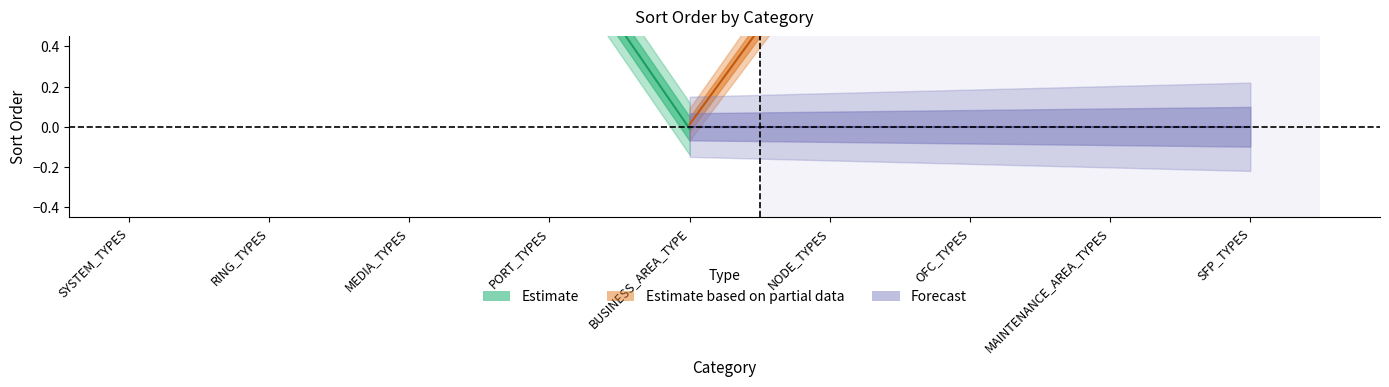

What is the difference between the highest and lowest values at NODE_TYPES?

0.3